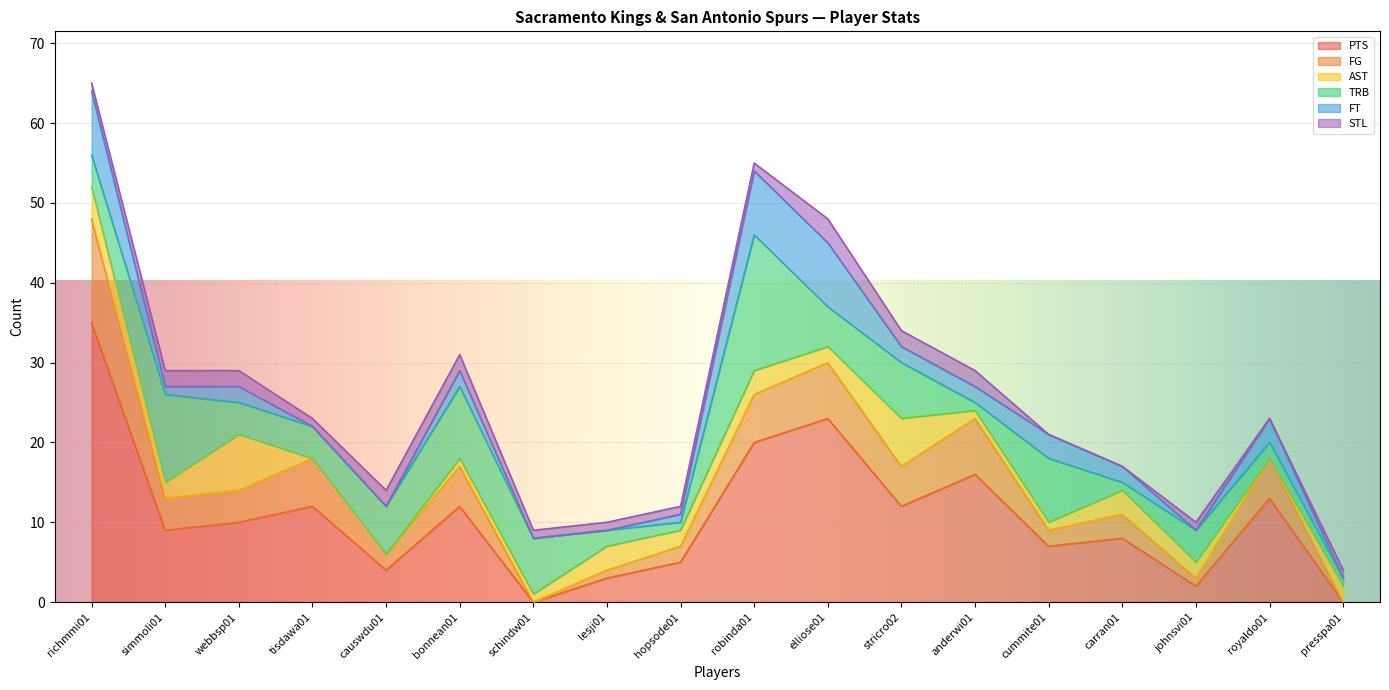

What is the value of the TRB point at the 16th from the left?

4